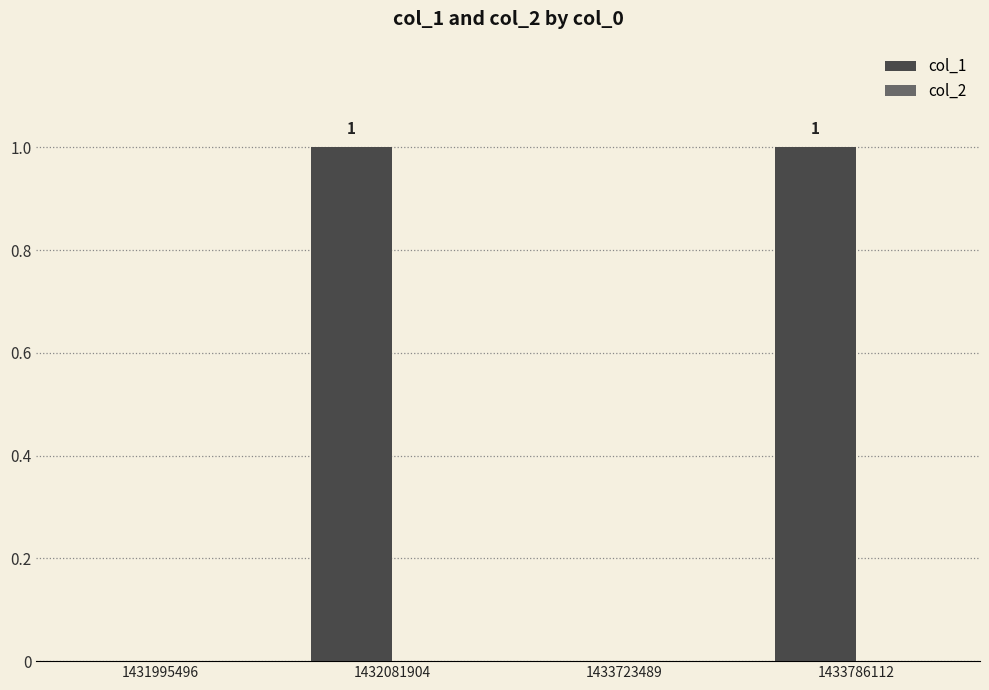

The value at 1431995496 is 1. True or false?

False